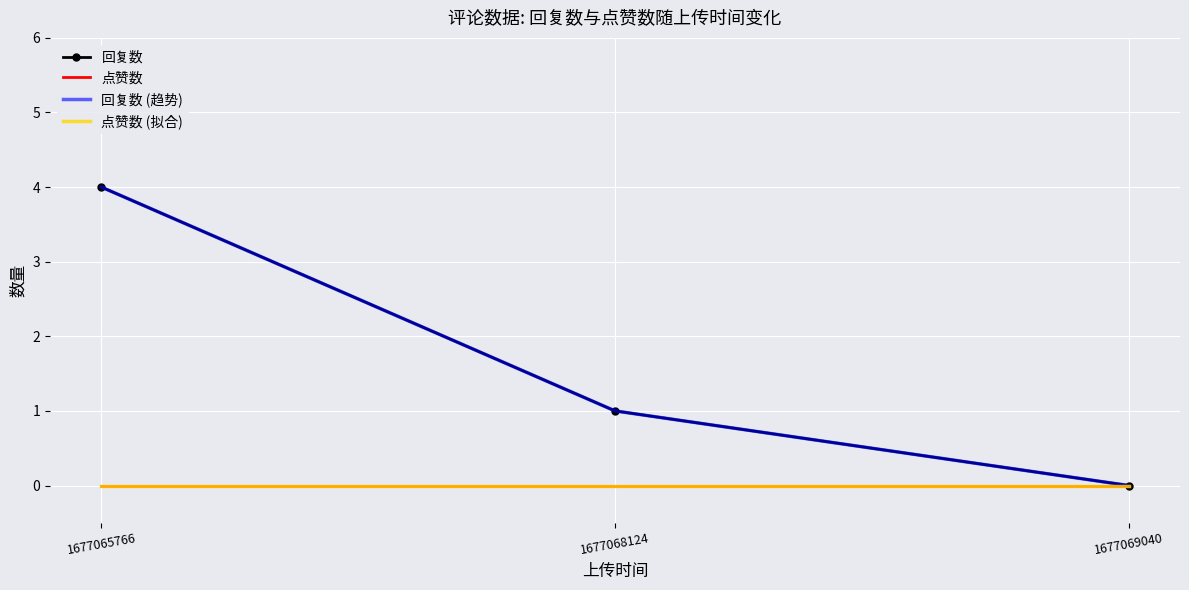

Which series has the widest spread of values?

回复数